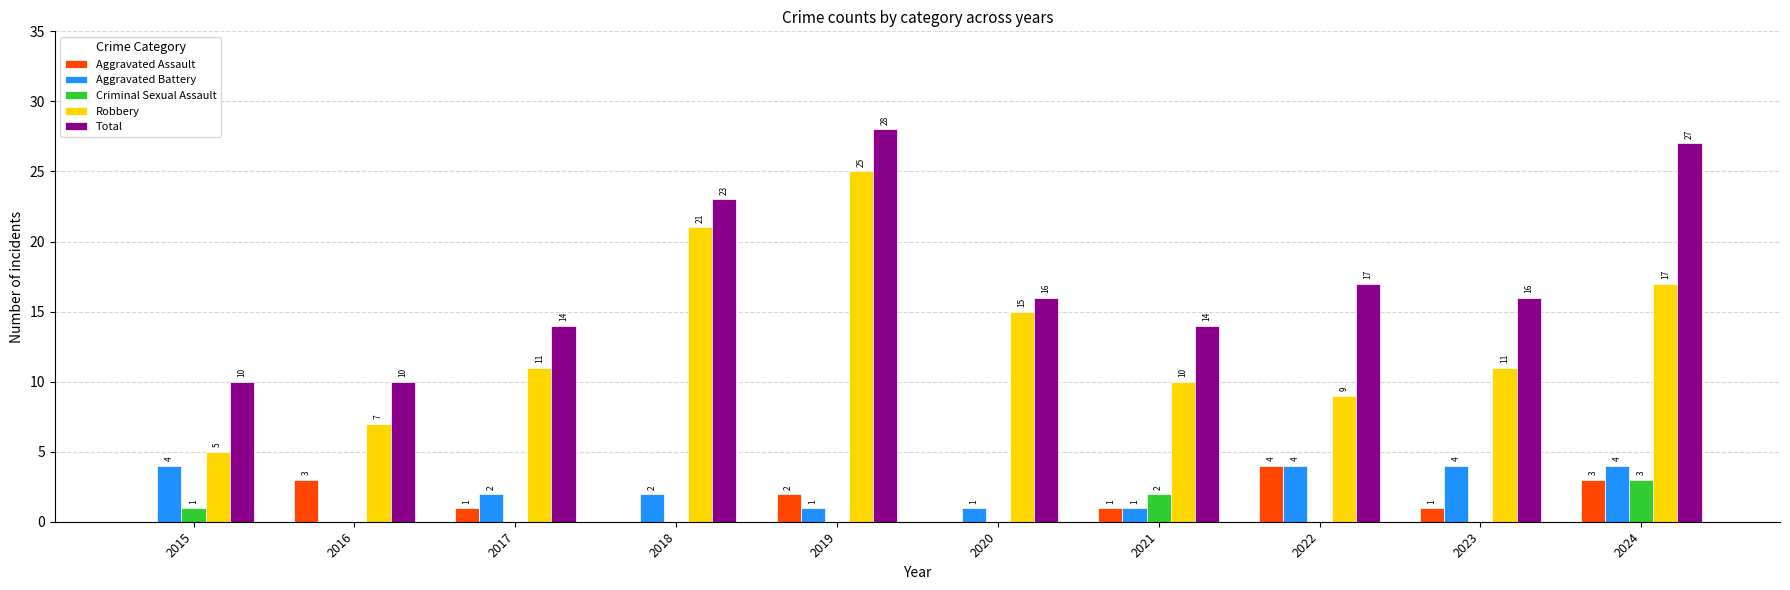

What is the spread (max minus min) of values at 2023?

16